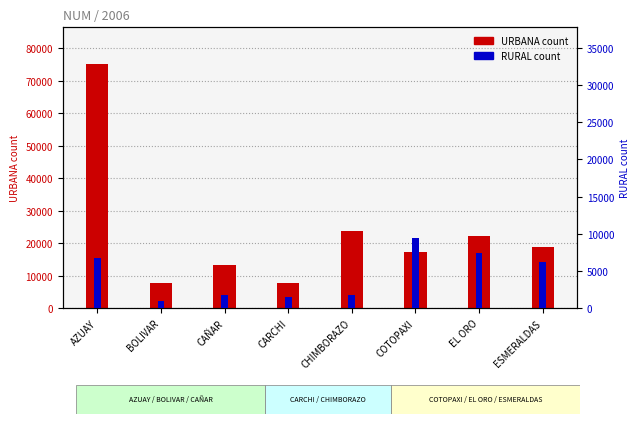

True or false: RURAL has a value of 6693 at AZUAY.

True